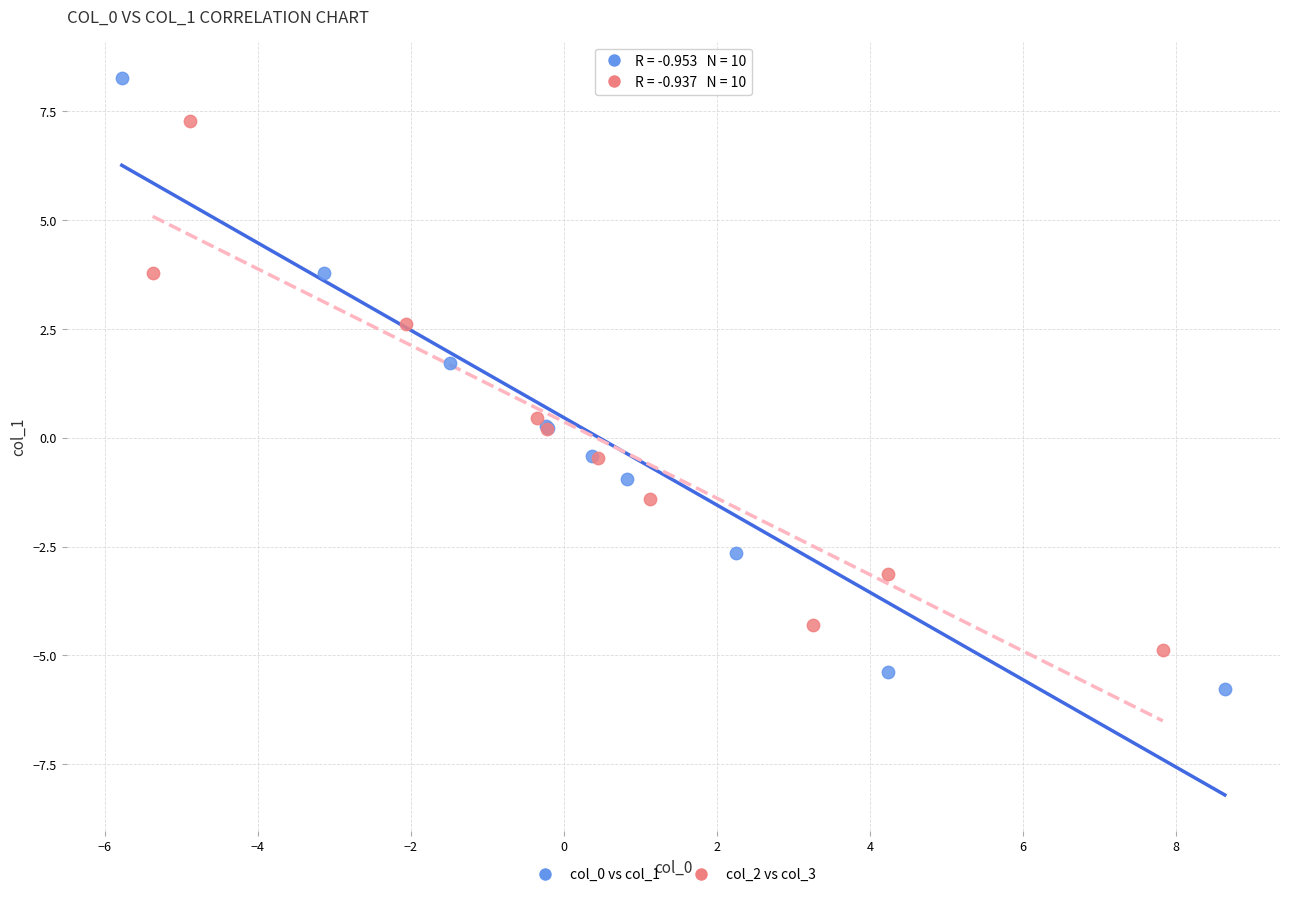

Which series has the widest spread of Y values?

col_0 vs col_1